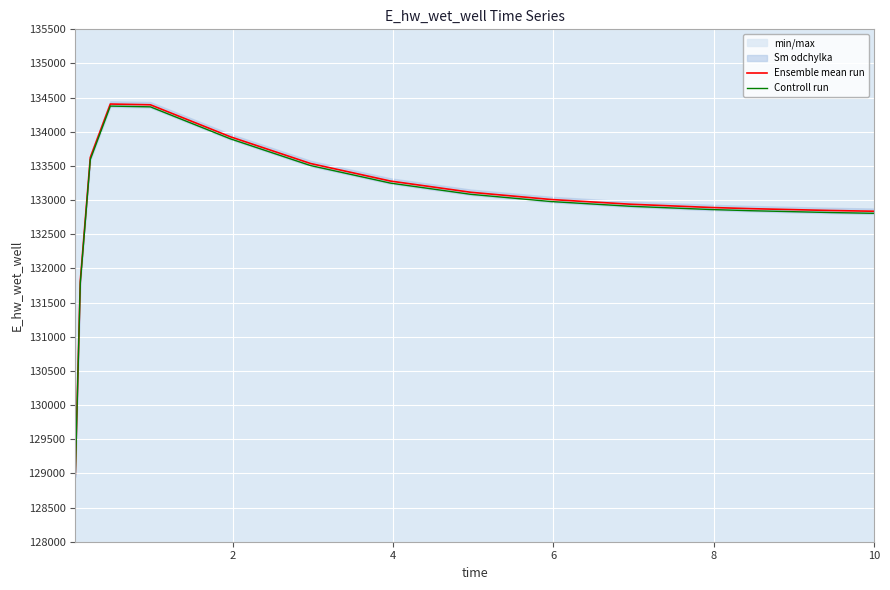

How many data points in Ensemble mean run are above 133009?

8